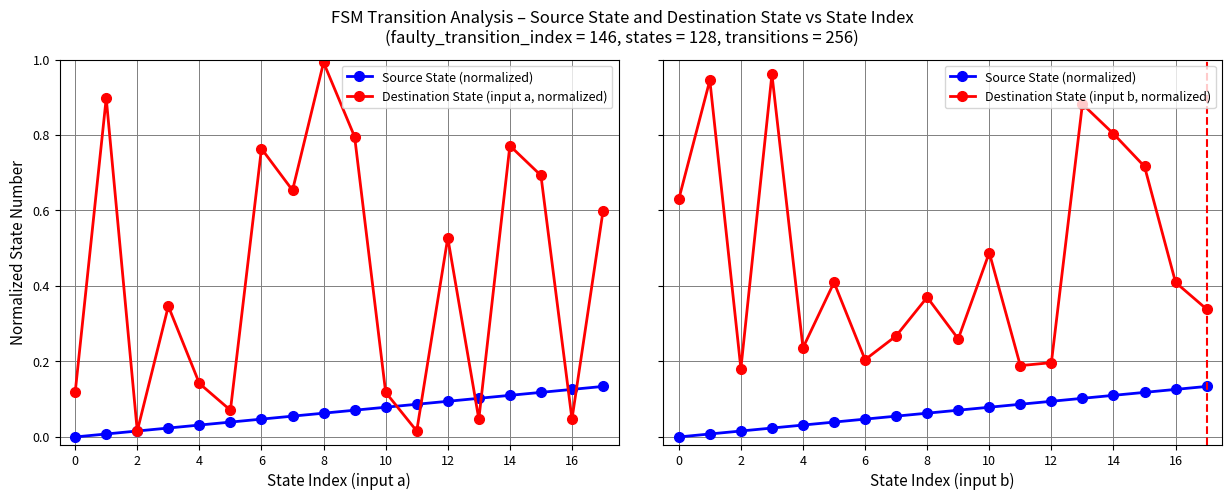

What is the difference between the Source State (normalized) values at −2 and 16?

0.1